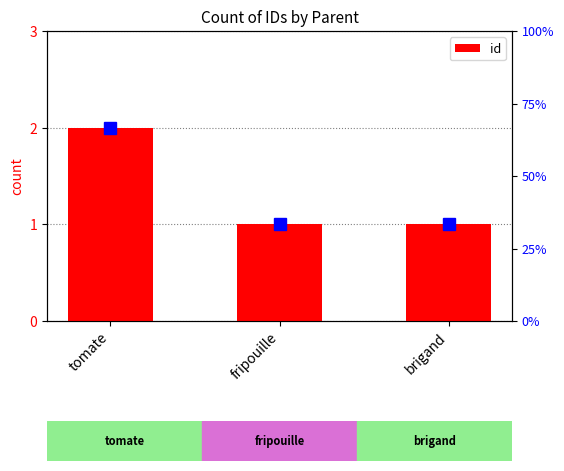

Count the values in the range 1 to 2.

3